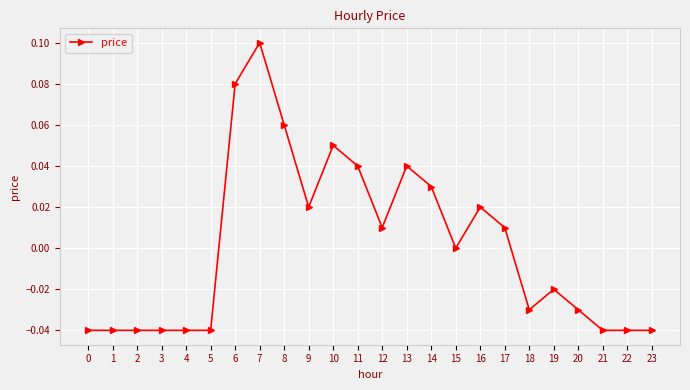

Which category has the highest value across all series?

7